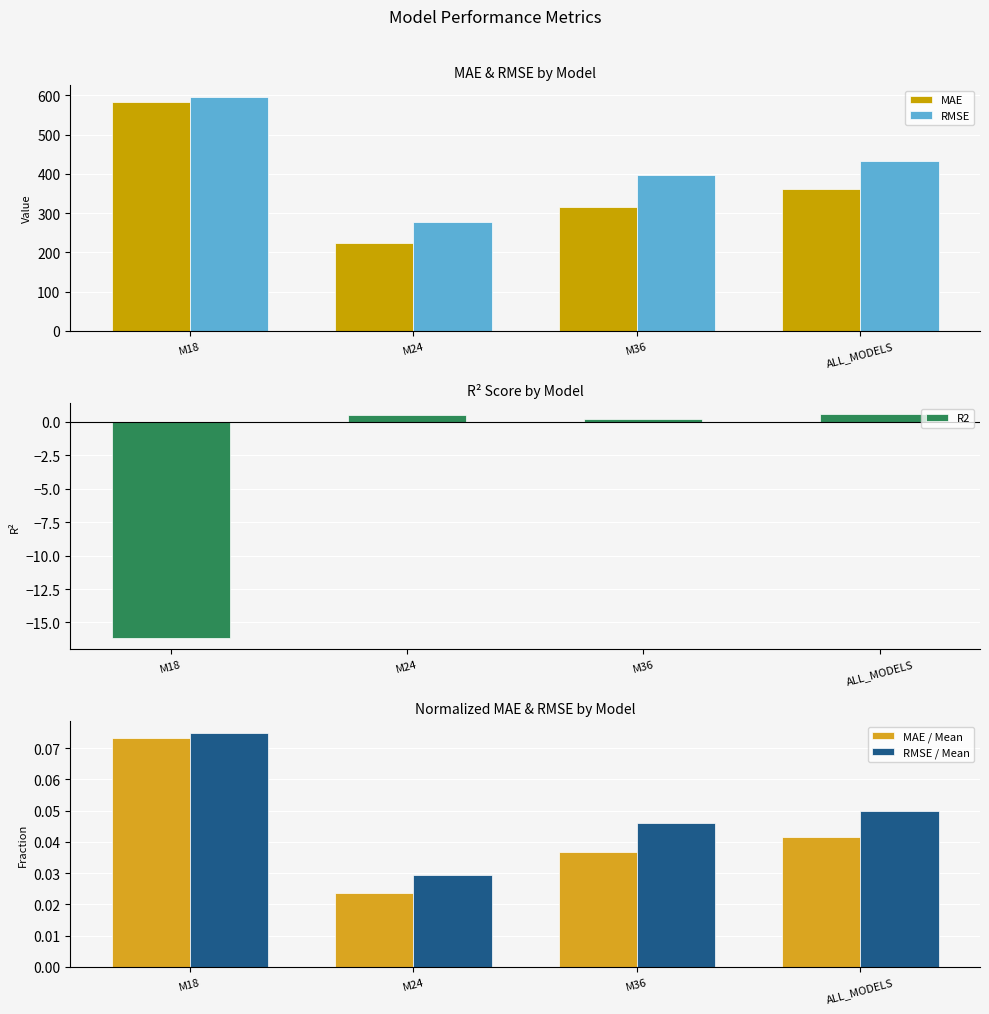

Reading left to right, extract all data points from this chart.

MAE: M18=582.9	M24=224.4	M36=316.4	ALL_MODELS=360.0
RMSE: M18=595.6	M24=276.6	M36=396.4	ALL_MODELS=431.7
R2: M18=-16.1	M24=0.5	M36=0.2	ALL_MODELS=0.6
MAE / Mean: M18=0.1	M24=0.0	M36=0.0	ALL_MODELS=0.0
RMSE / Mean: M18=0.1	M24=0.0	M36=0.0	ALL_MODELS=0.0